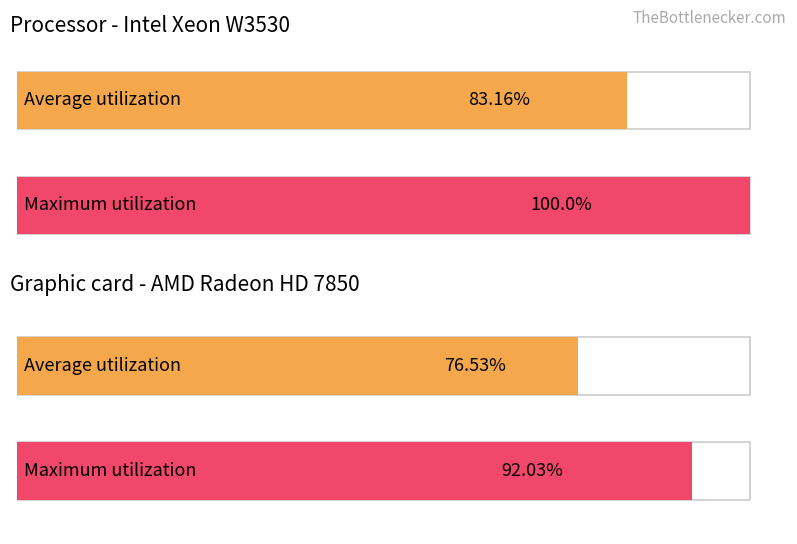

How many distinct data groups are displayed?

2